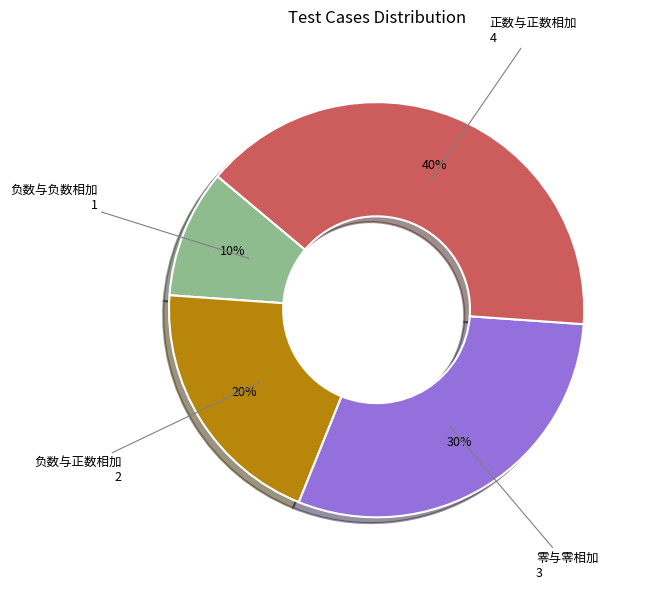

Is there a majority slice in this chart?

No